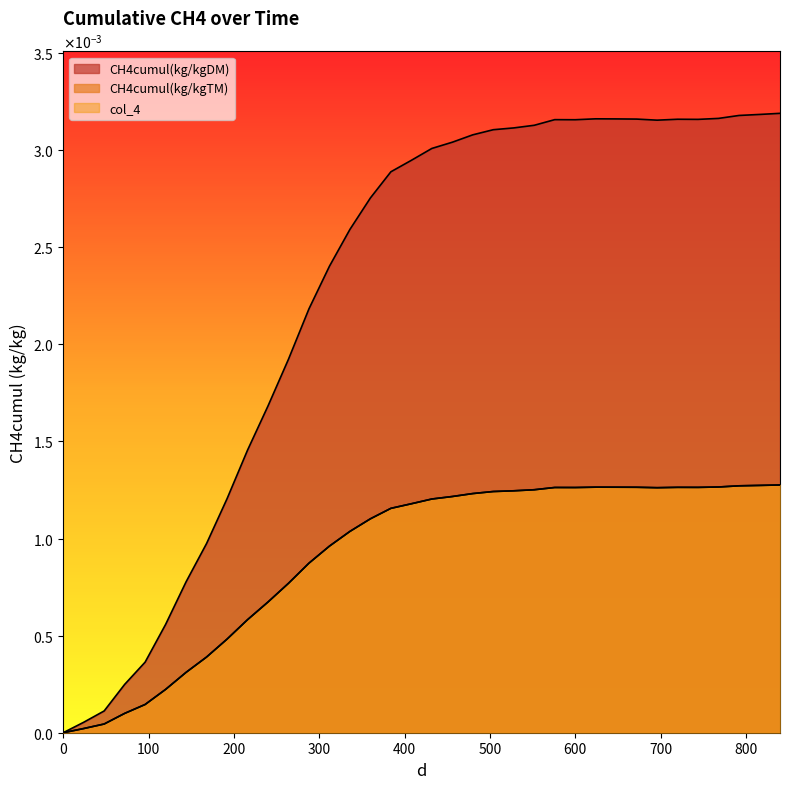

Count the number of categories in the chart.

36